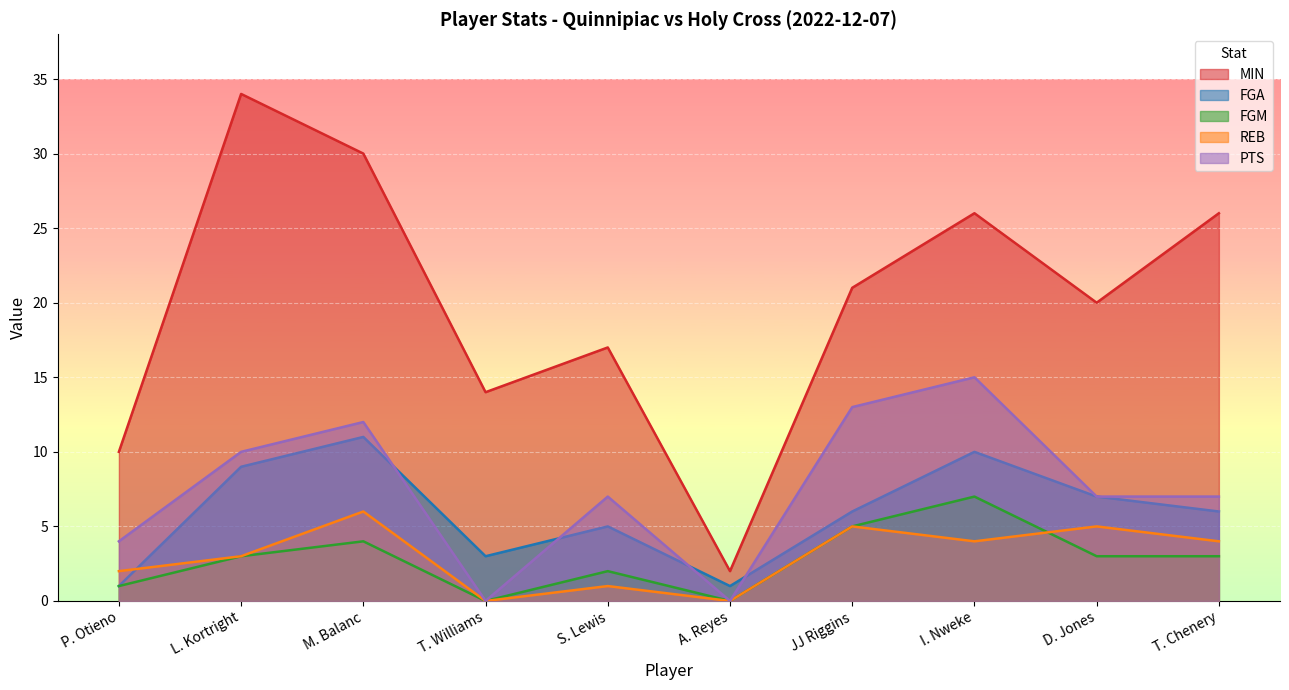

True or false: PTS and FGM cross at least once.

False